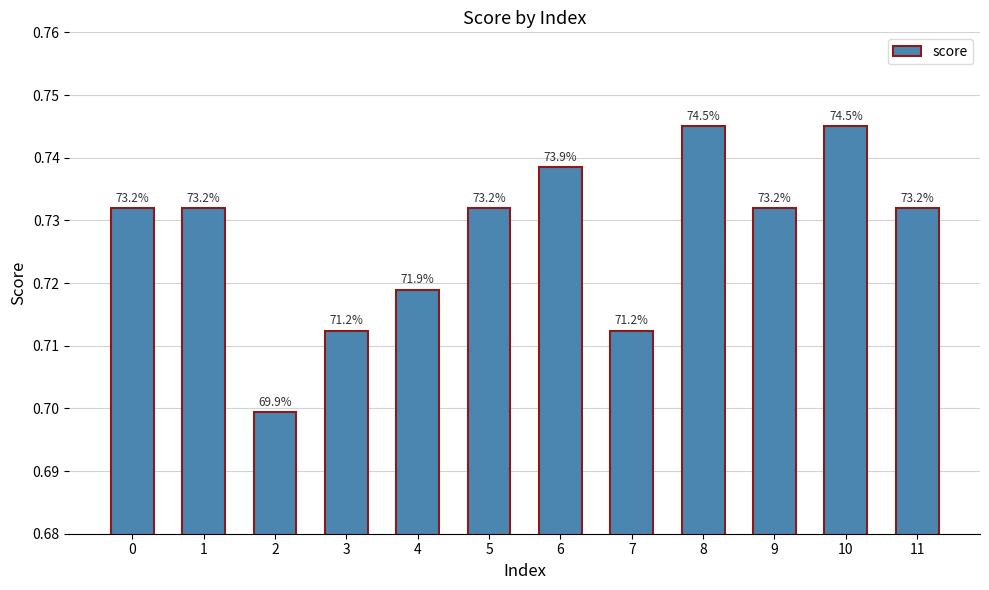

Rank the categories by value from lowest to highest.

2, 3, 7, 4, 0, 1, 5, 9, 11, 6, 8, 10